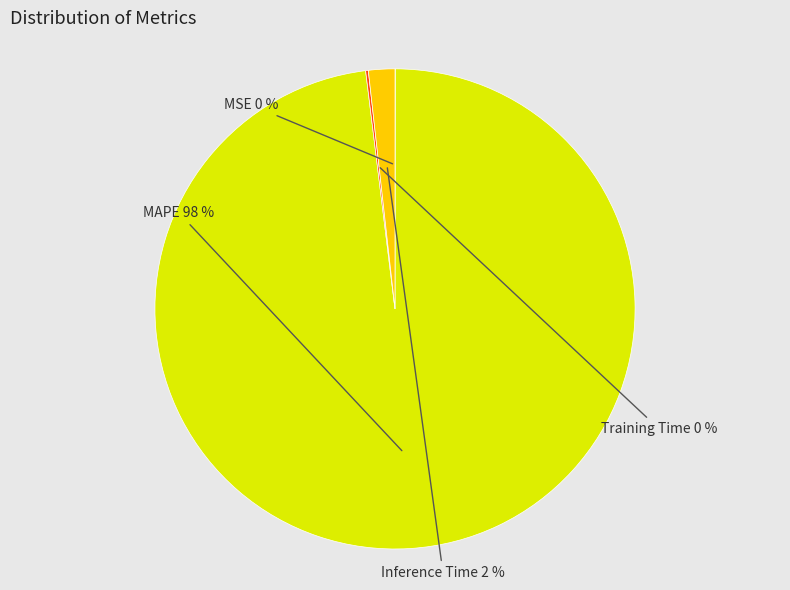

Is the sum of Inference Time and MAPE greater than half?

Yes